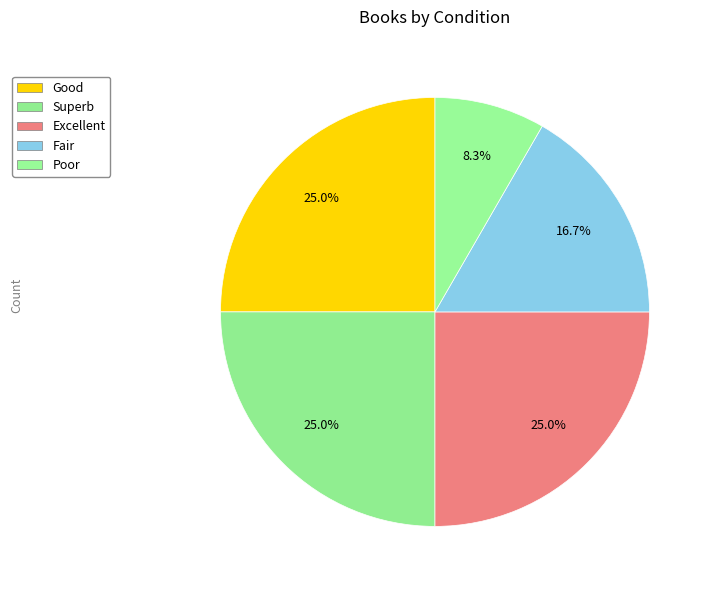

What is the ratio of the value at Fair to the value at Excellent?

0.7